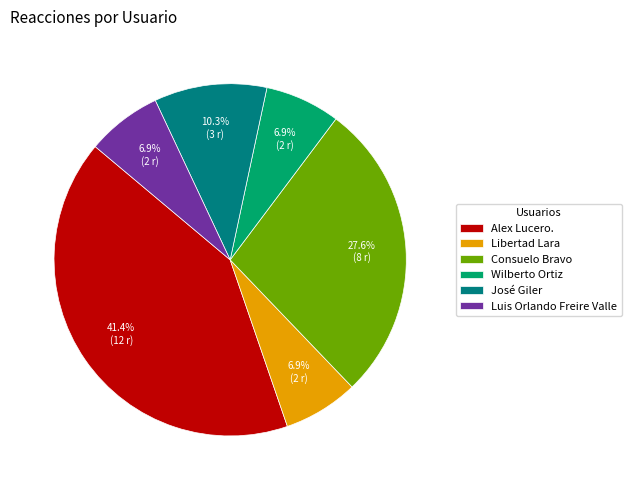

Which slice is the largest?

Alex Lucero.